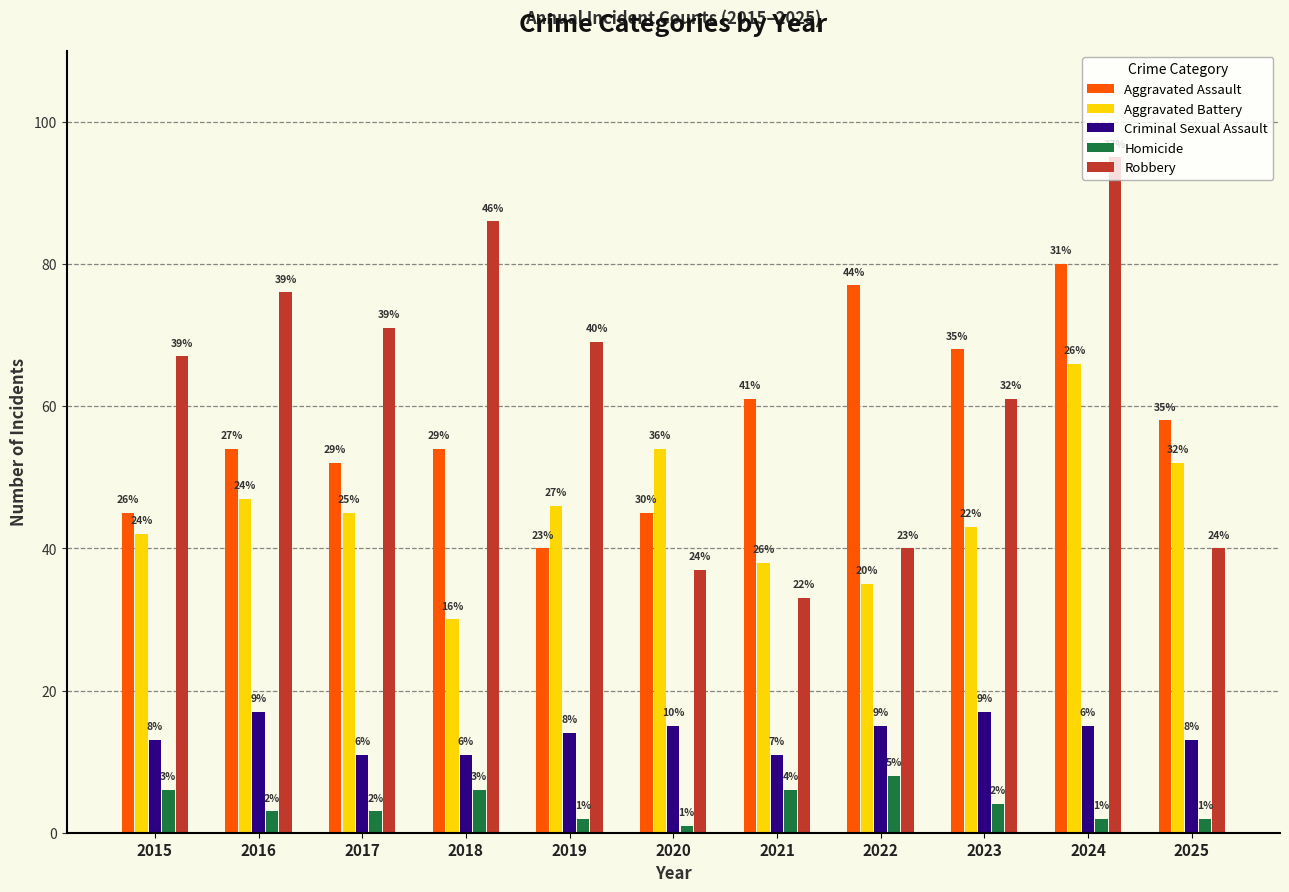

At which category is the sum across all series the highest?

2024